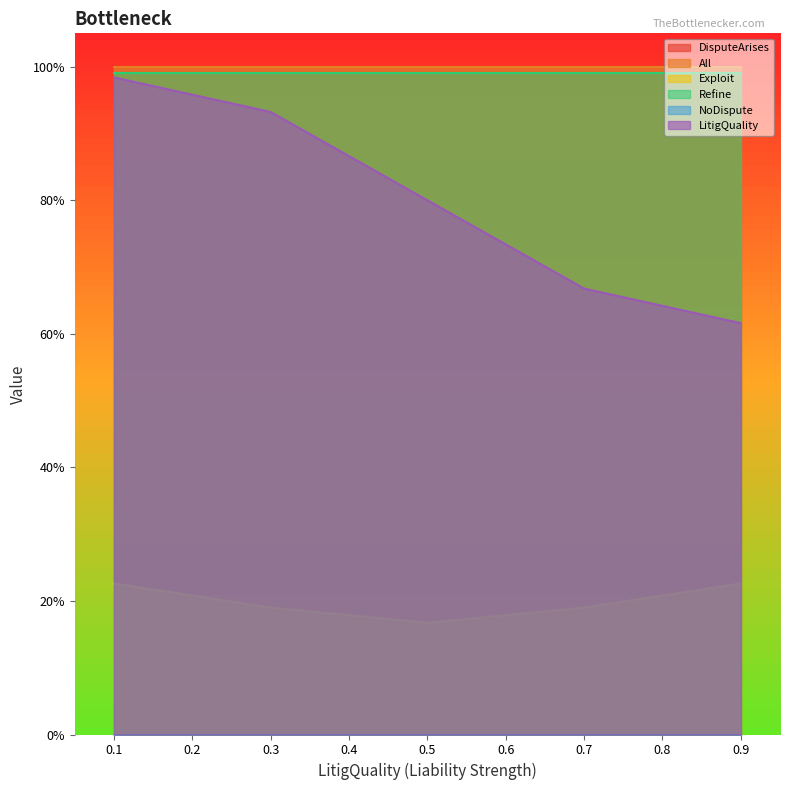

What are all the series names shown in the legend?

DisputeArises, All, Exploit, Refine, NoDispute, LitigQuality